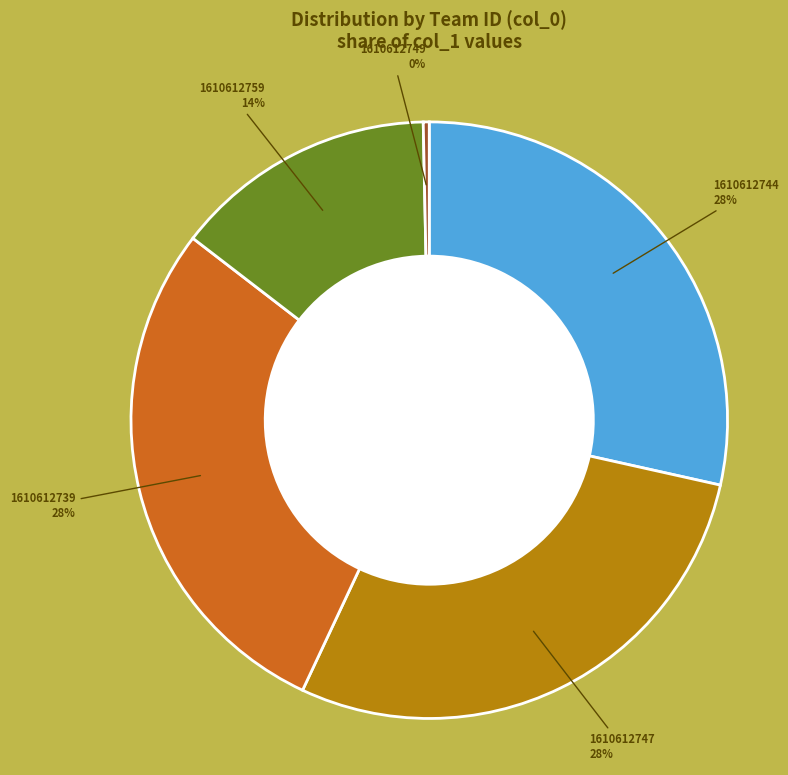

Is there a majority slice in this chart?

No